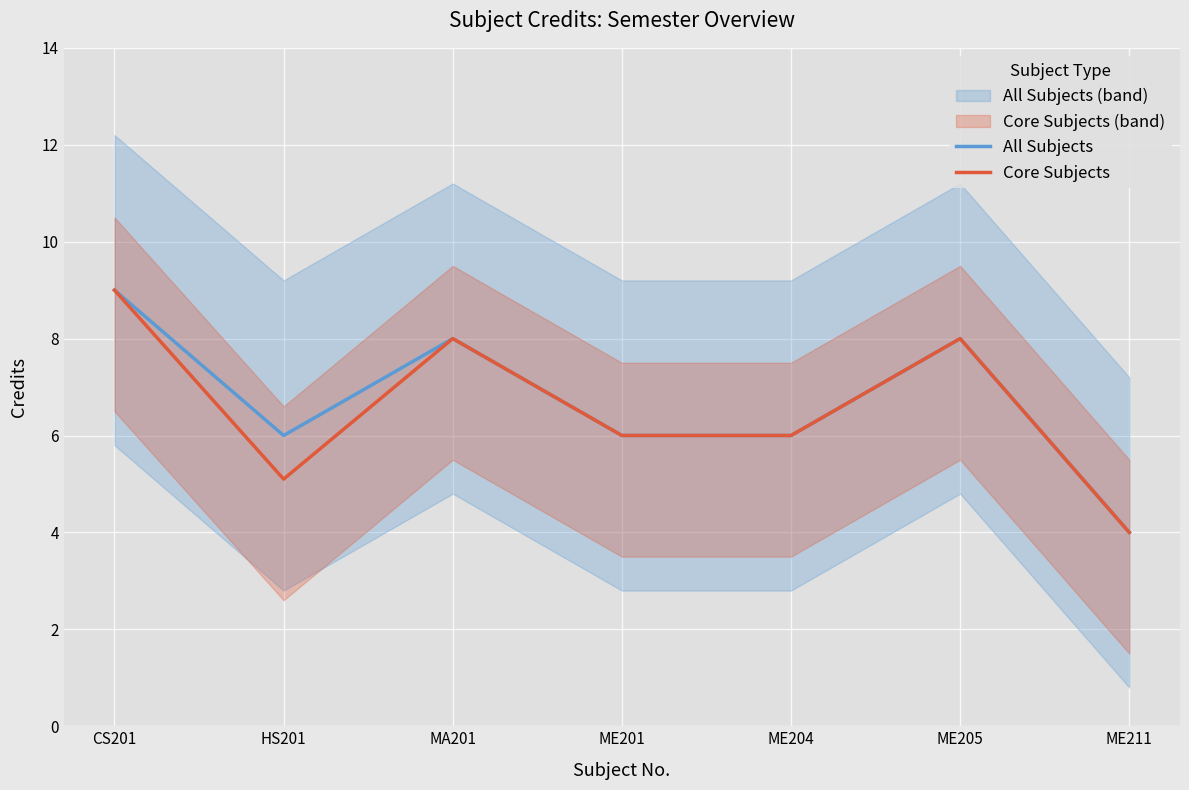

Where does the Core Subjects series first go above 6?

CS201